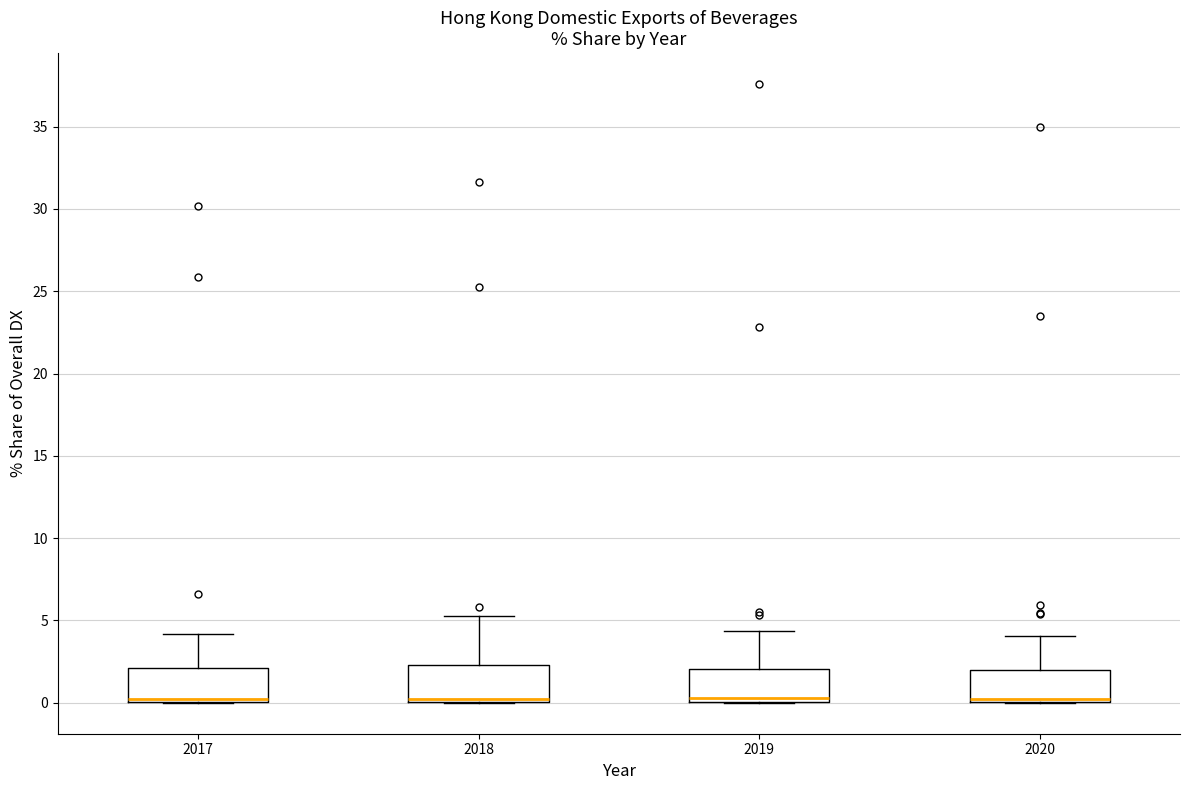

Reading left to right, read every box against the y-axis: the position of its median line, the range the box covers, and the ends of its whiskers. The values are not printed on the chart, so give them approximately, as read against the axis.

2017: median 0.0 (drawn on the box's lower edge), box 0.0 to 2.0, whiskers 0.0 to 4.0
2018: median 0.0 (just above the box's lower edge), box 0.0 to 2.5, whiskers 0.0 to 5.5
2019: median 0.5, box 0.0 to 2.0, whiskers 0.0 to 4.5
2020: median 0.0 (drawn on the box's lower edge), box 0.0 to 2.0, whiskers 0.0 to 4.0